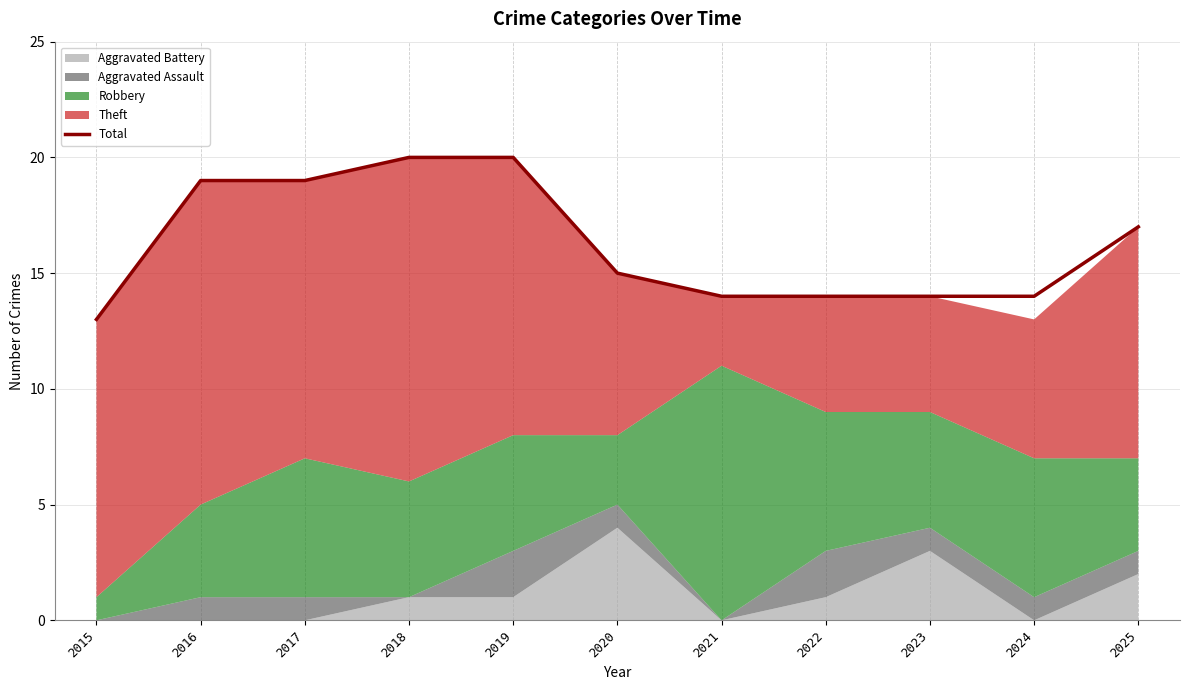

What is the ratio of the value at 2025 to the value at 2016?

0.9